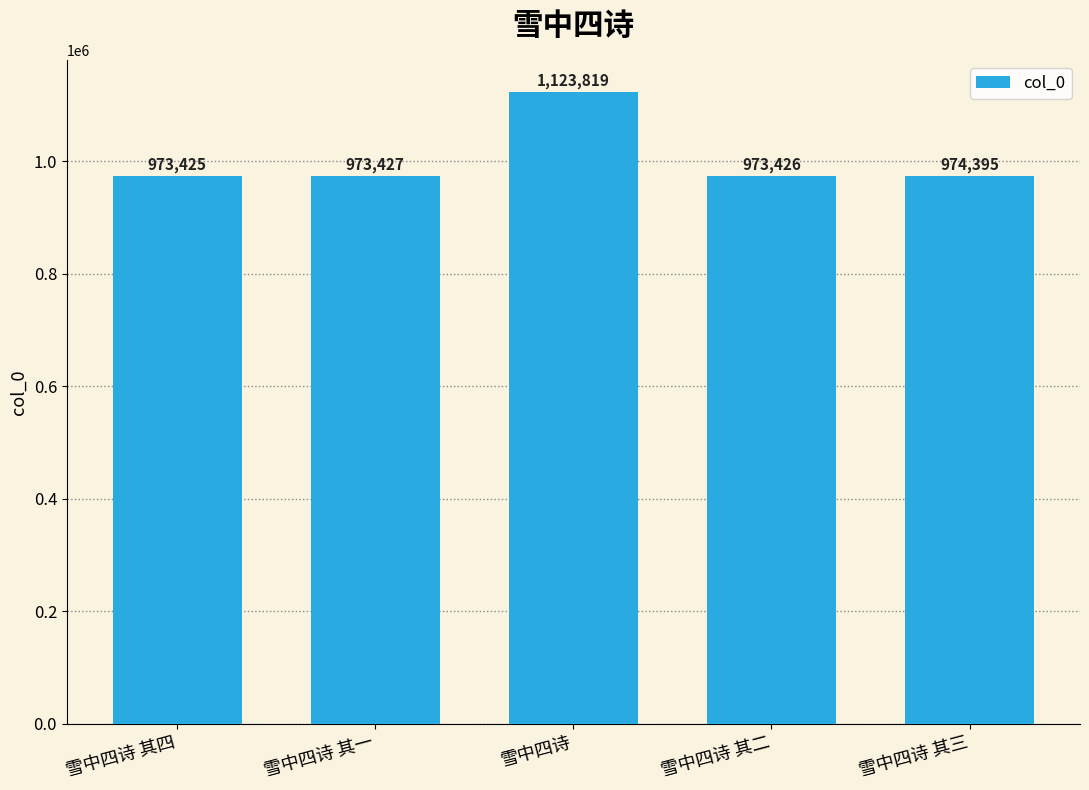

What is the average value?

1003698